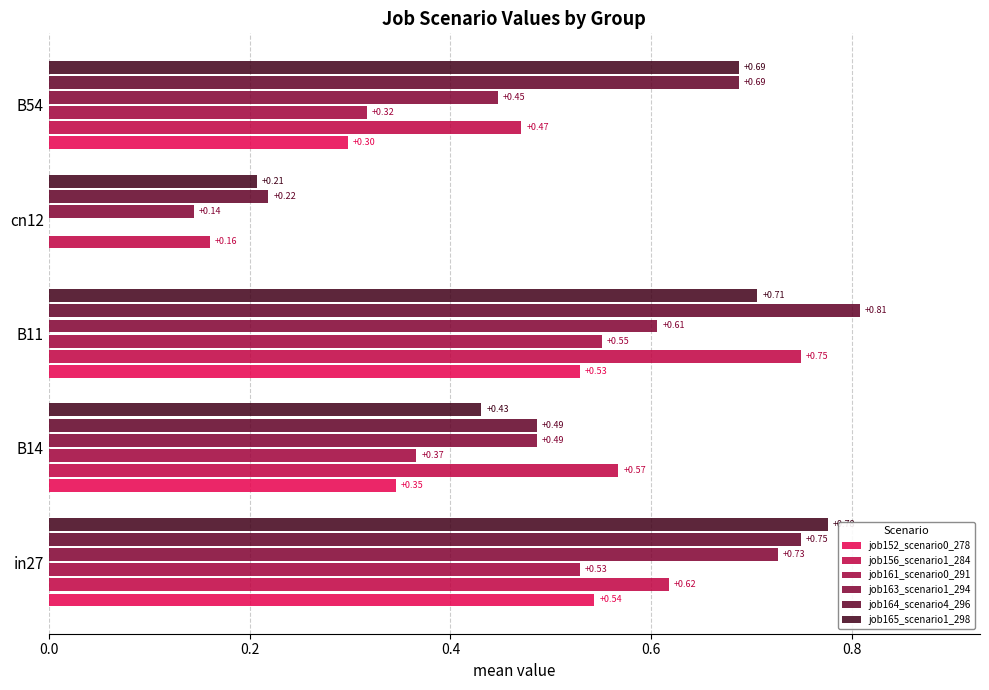

Reading left to right, what are all the values shown in this chart?

job152_scenario0_278: 0.5	0.3	0.5	0.0	0.3
job156_scenario1_284: 0.6	0.6	0.7	0.2	0.5
job161_scenario0_291: 0.5	0.4	0.6	0.0	0.3
job163_scenario1_294: 0.7	0.5	0.6	0.1	0.4
job164_scenario4_296: 0.7	0.5	0.8	0.2	0.7
job165_scenario1_298: 0.8	0.4	0.7	0.2	0.7